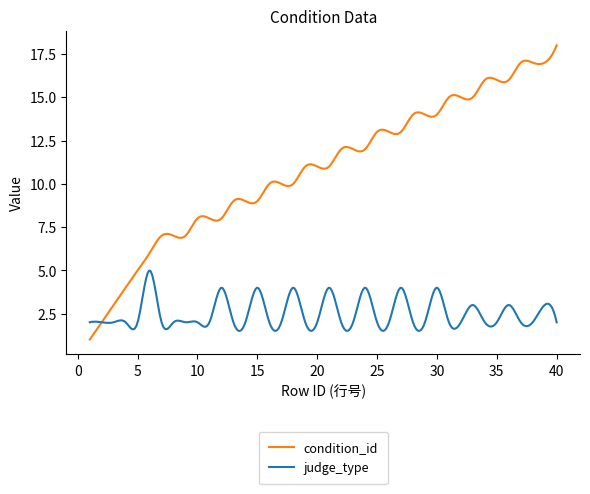

Which series has the largest total across all categories?

condition_id